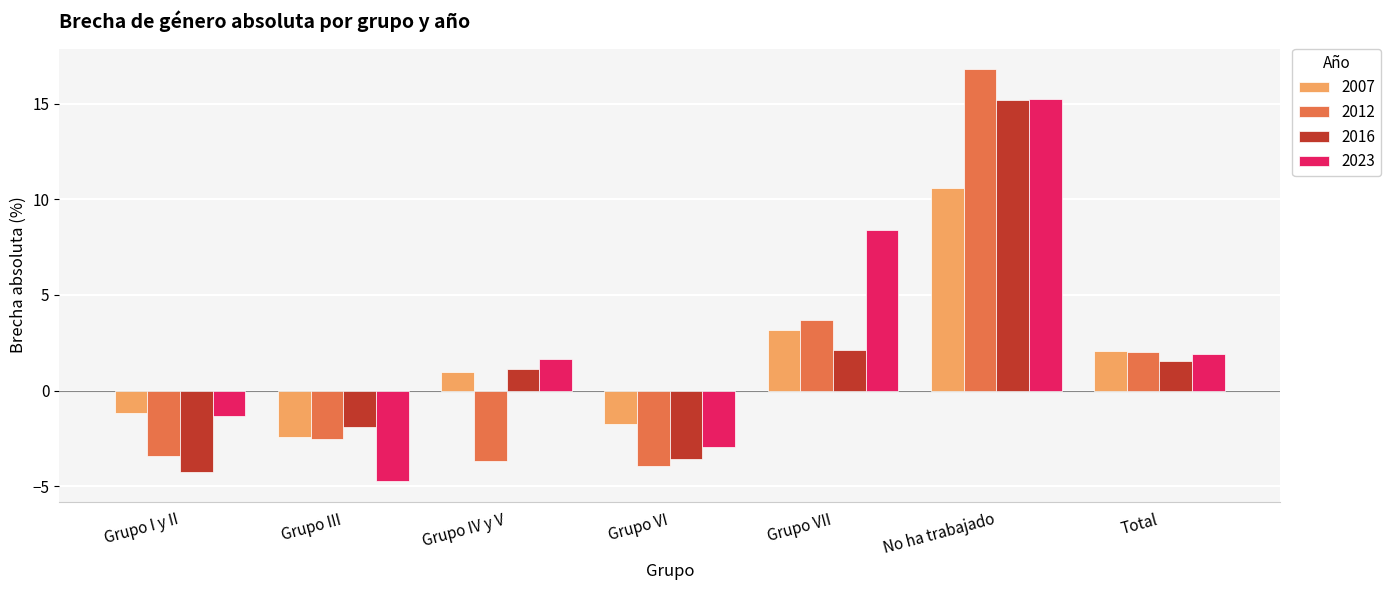

Which series has the largest total across all categories?

2023